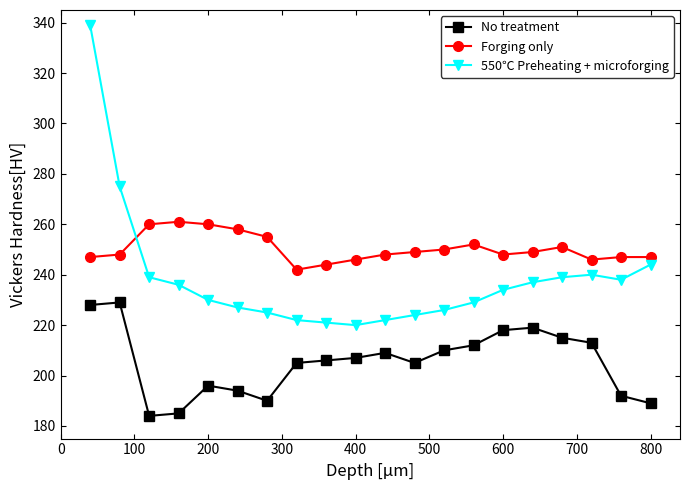

List the series in order of their overall mean, highest first.

Forging only, 550℃ Preheating + microforging, No treatment